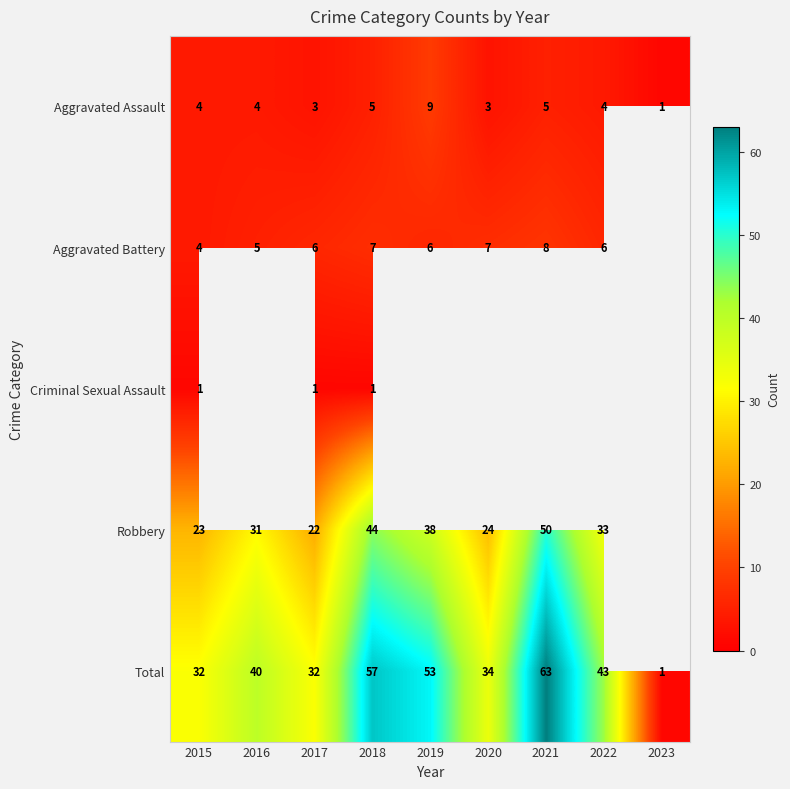

Rank the series by their maximum value, from highest to lowest.

Total, Robbery, Aggravated Assault, Aggravated Battery, Criminal Sexual Assault